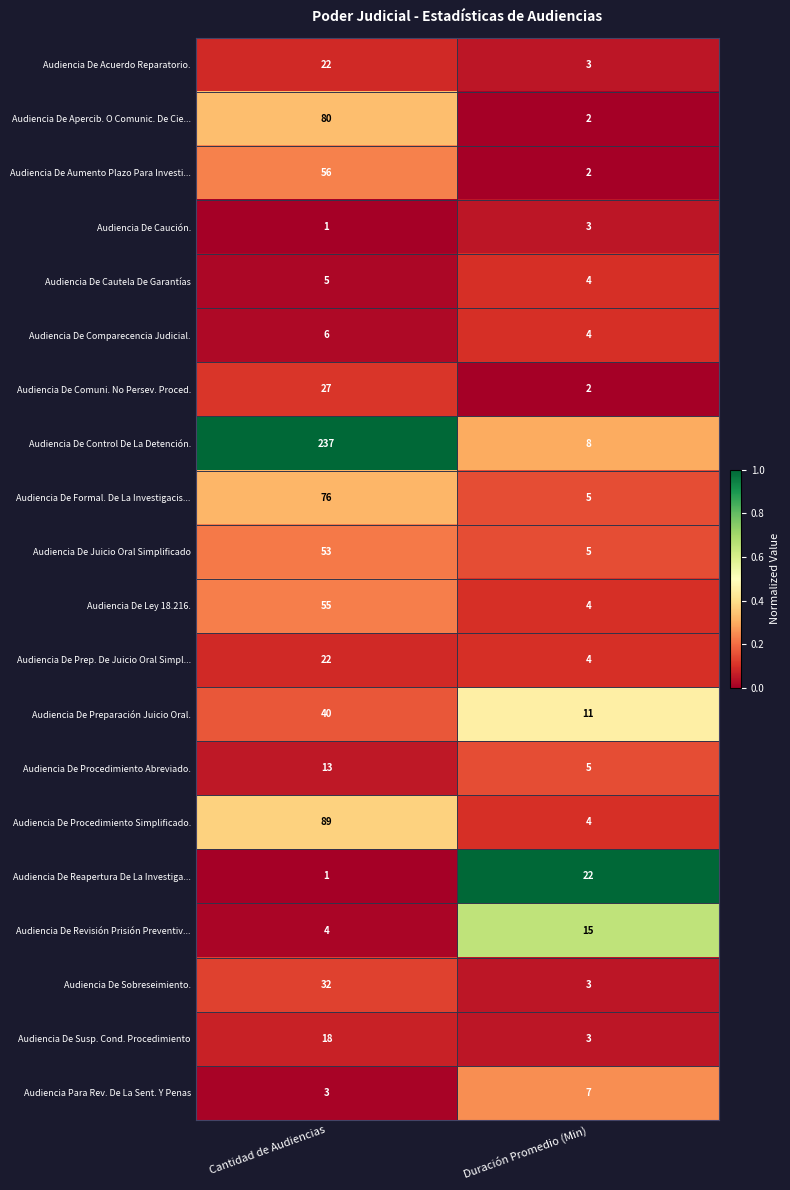

What is the difference between the maximum and minimum values in the Audiencia De Ley 18.216. series?

51